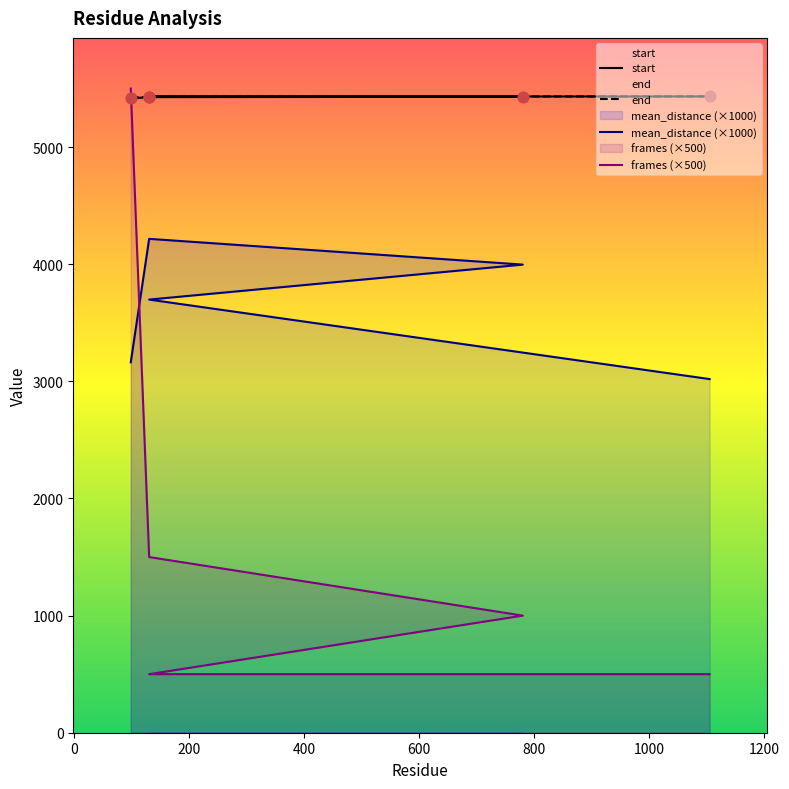

What is the total value across all series at 400?

15062.5